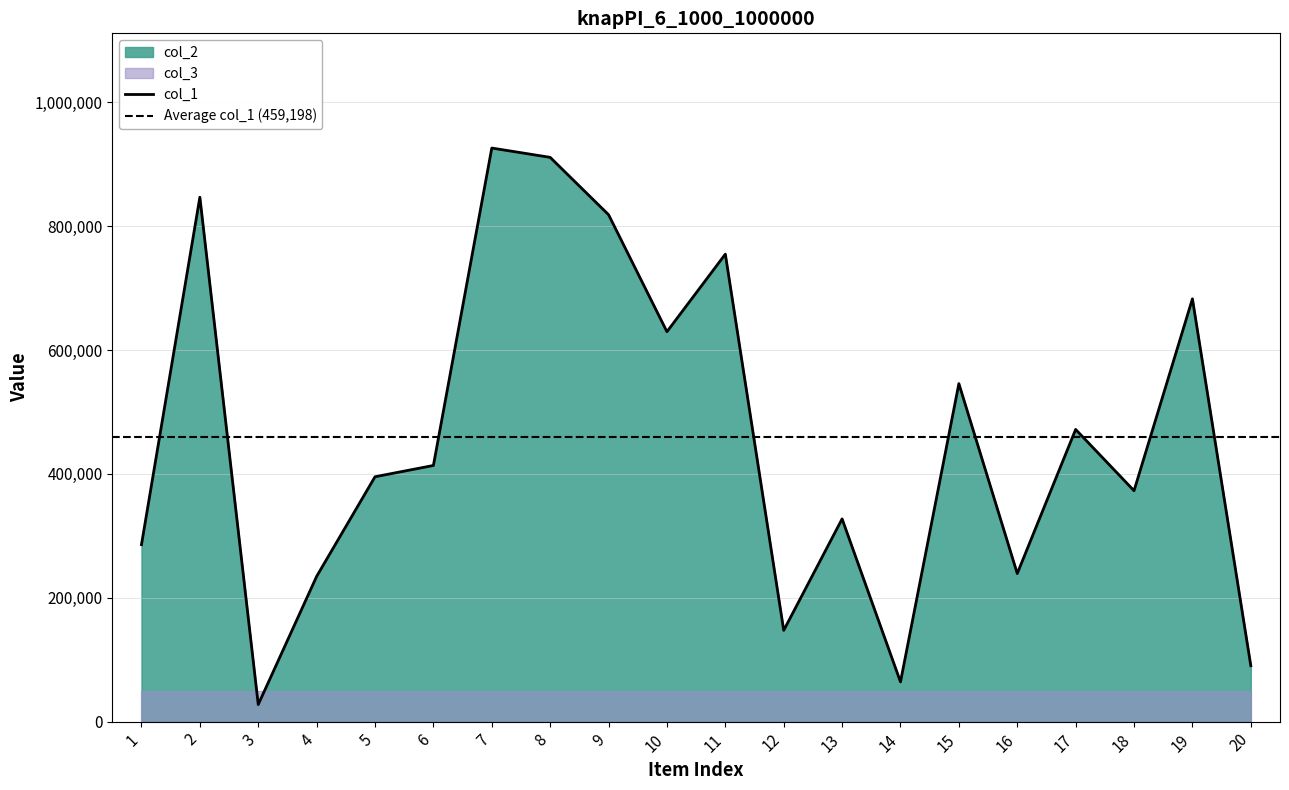

What value does the col_2 series have at 2, to the nearest 100?

846700